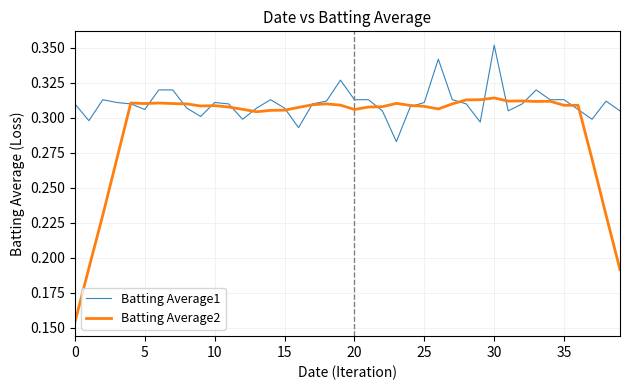

List the series in order of their overall mean, highest first.

Batting Average1, Batting Average2